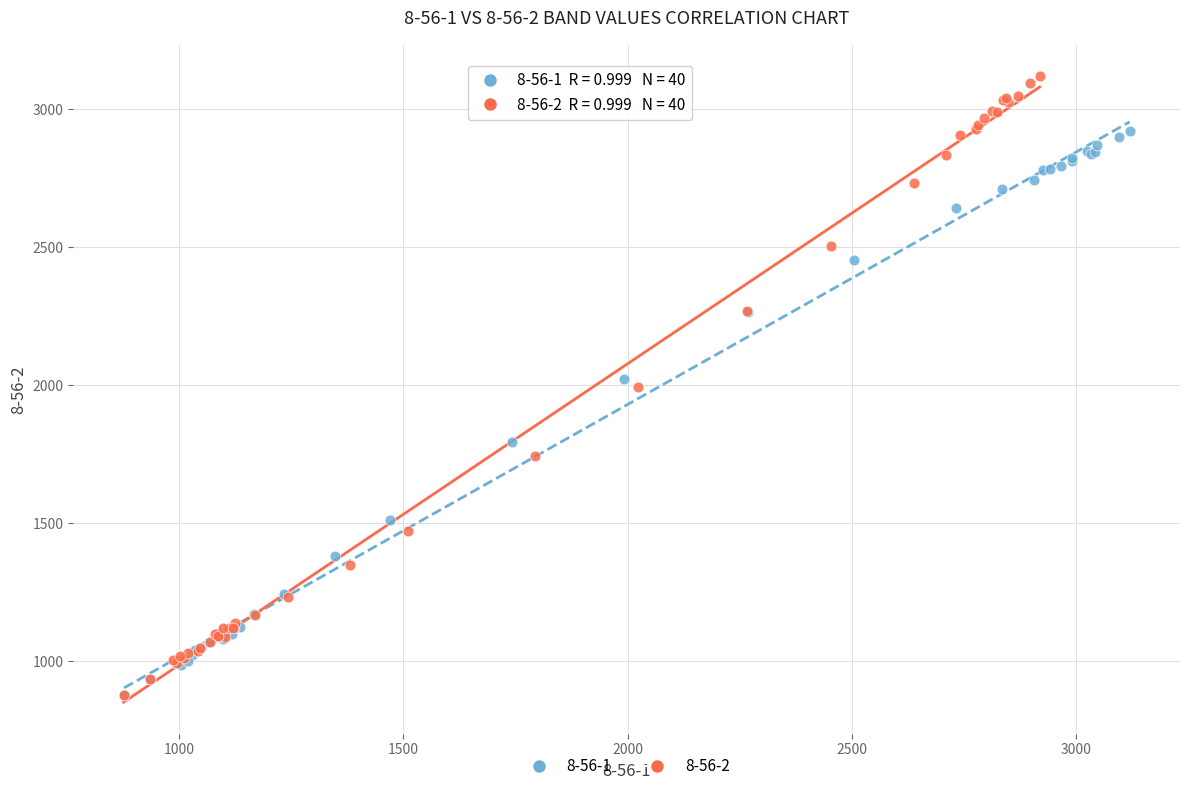

Which series contains the highest Y value?

8-56-2